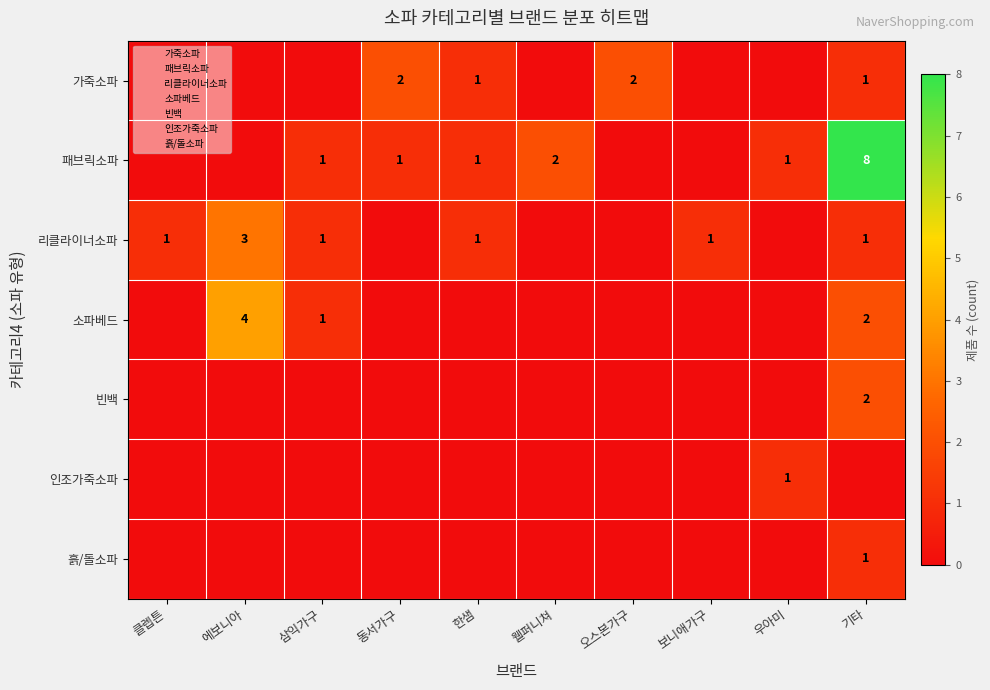

True or false: 패브릭소파 has a value of 3 at 웰퍼니쳐.

False